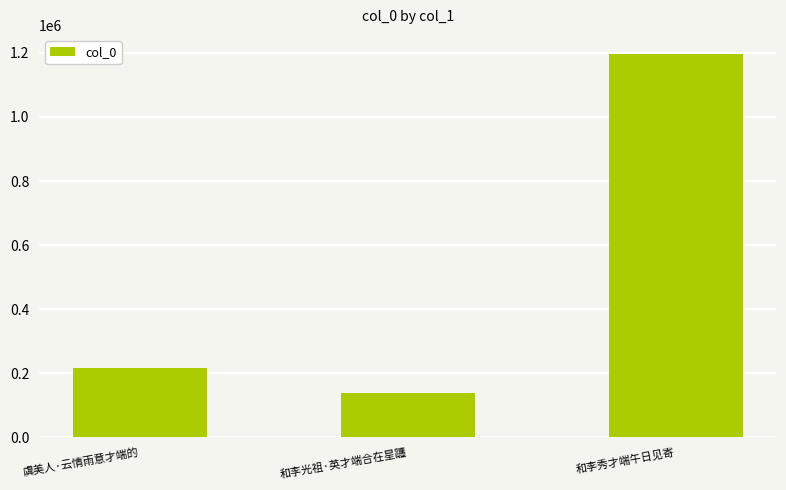

List the labels in order of value, smallest first.

和李光祖·英才端合在星躔, 虞美人·云情雨意才端的, 和李秀才端午日见寄